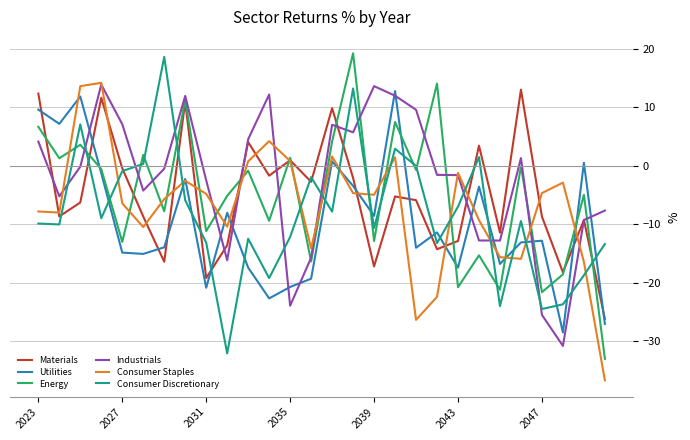

How many times do Energy and Utilities cross each other?

8